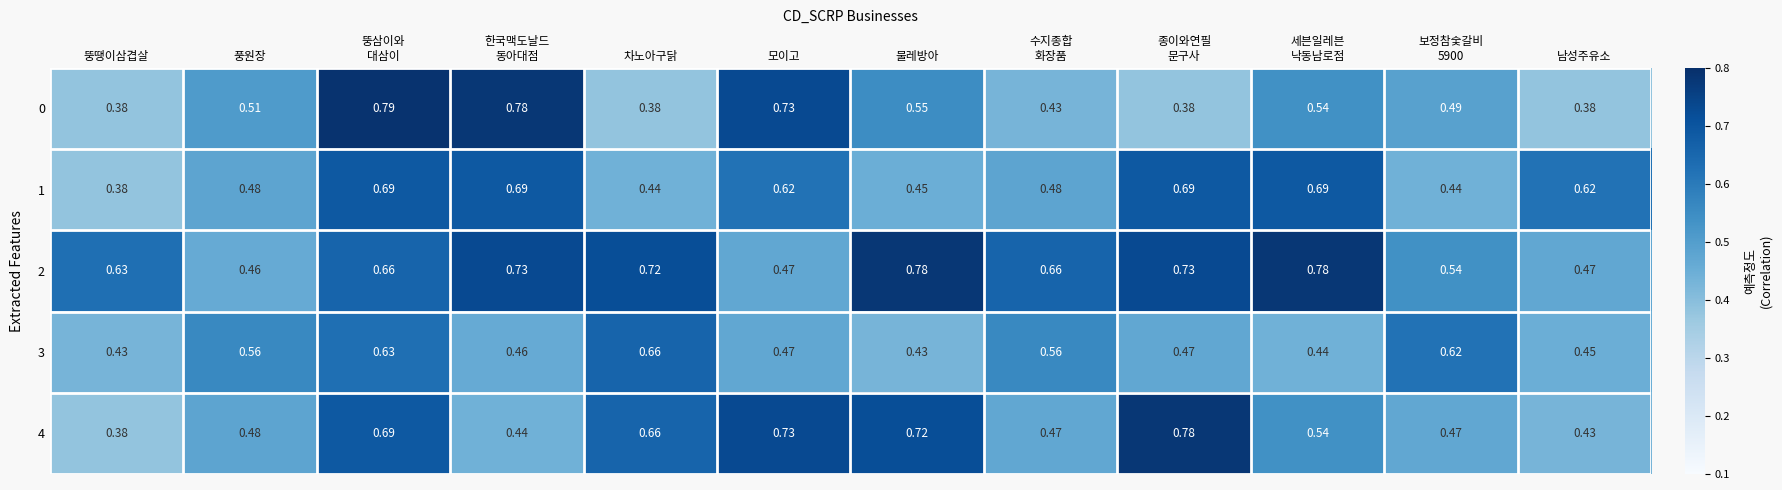

Rank the series at 한국맥도날드
동아대점 from highest to lowest value.

0, 2, 1, 3, 4